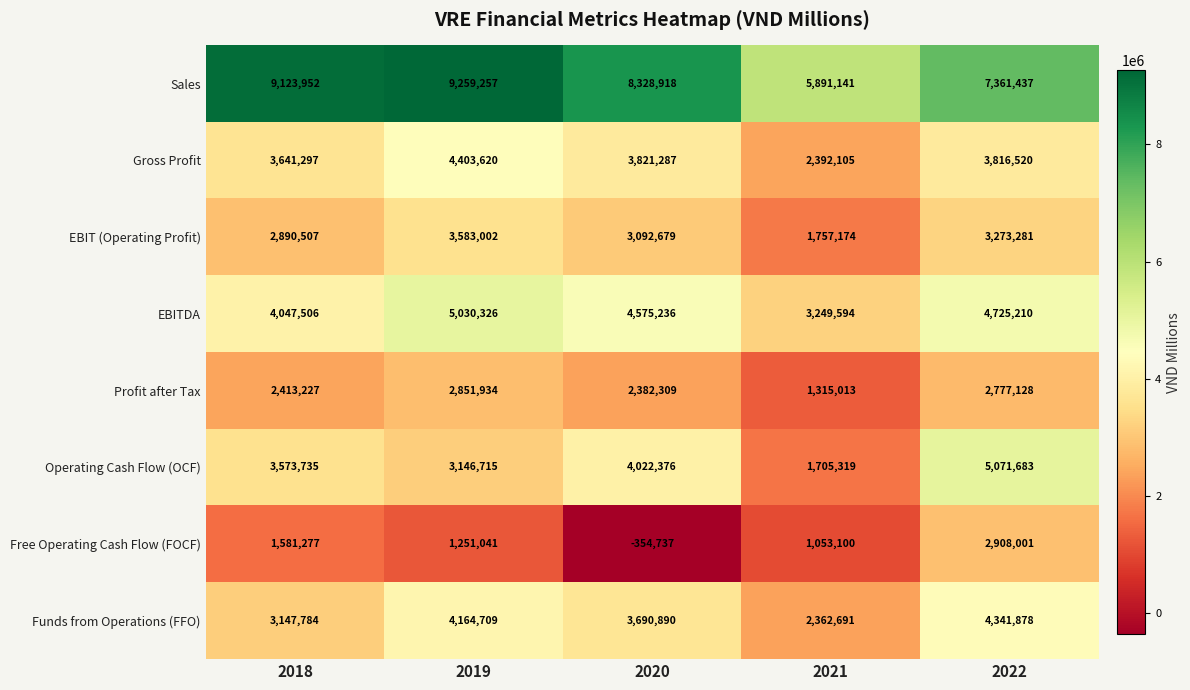

The Profit after Tax series shows 475782 at 2021. True or false?

False